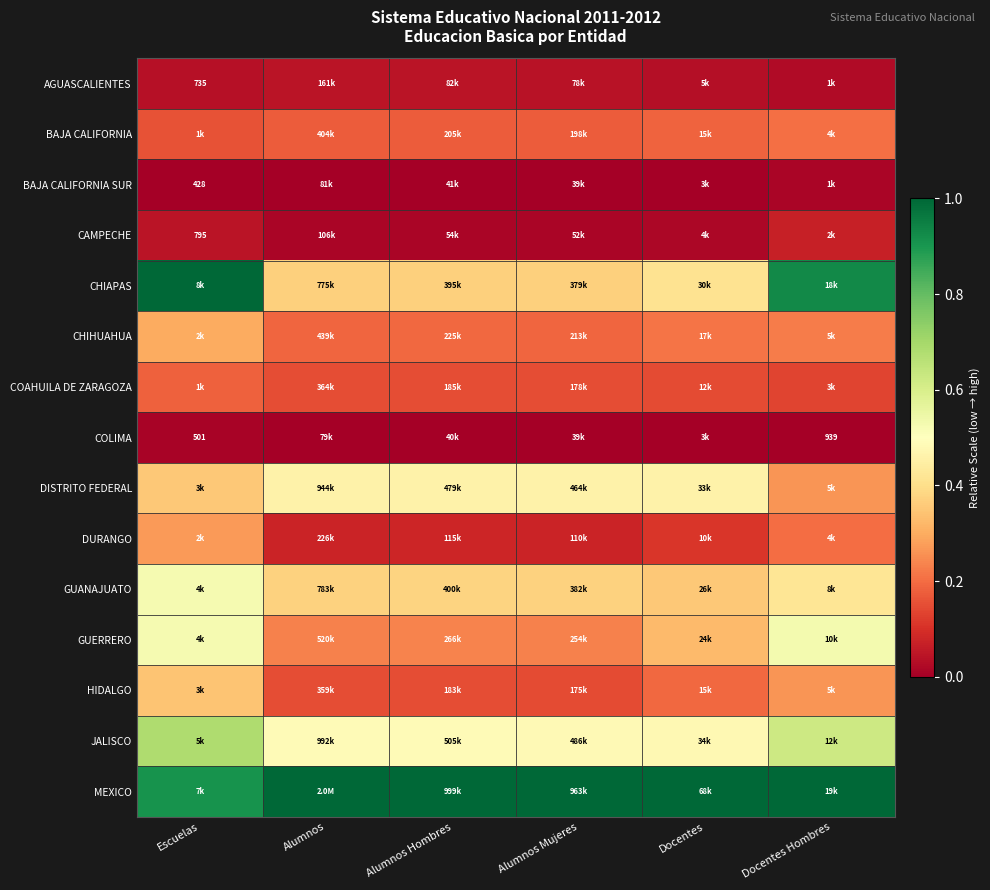

Which category has the lowest value in the MEXICO series?

Escuelas